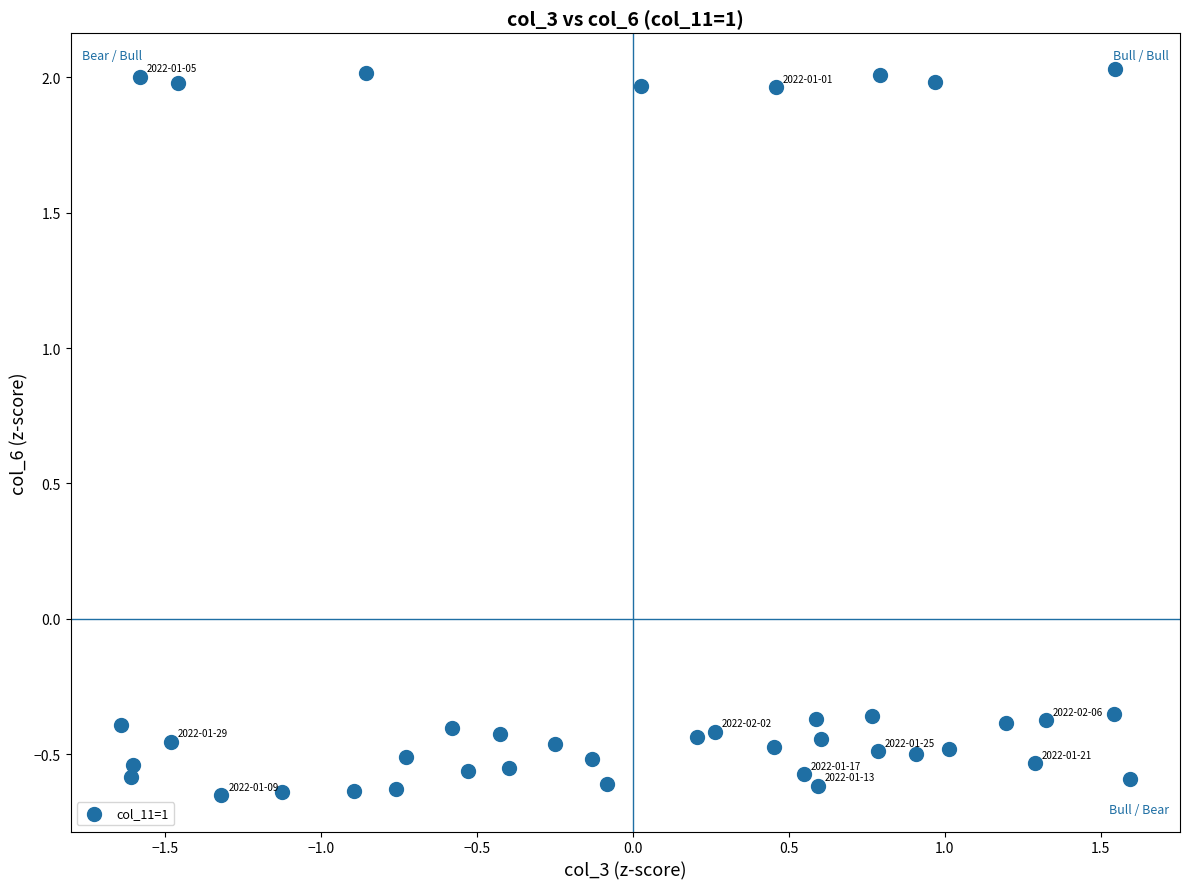

What is the range of X values (max minus min)?

3.2